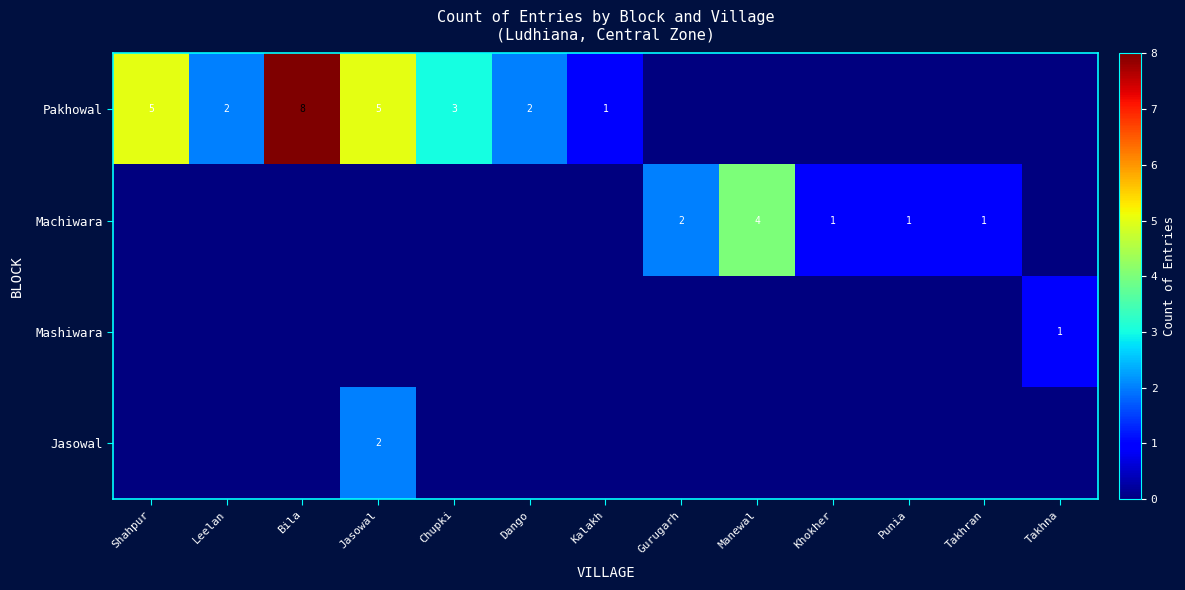

Is it true that Pakhowal equals 5 at Shahpur?

True